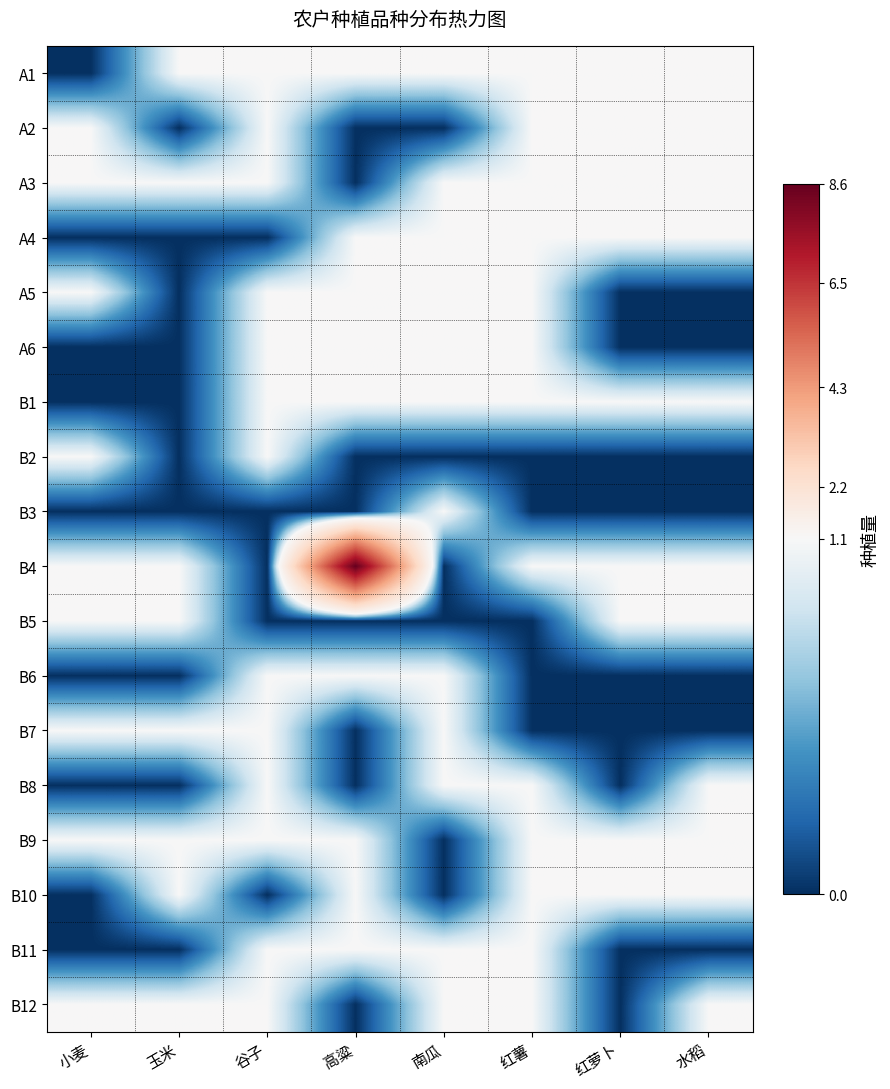

Reading right to left, extract all data points from this chart.

A1: 水稻=1.1	红萝卜=1.1	红薯=1.1	南瓜=1.1	高粱=1.1	谷子=1.1	玉米=1.1	小麦=0.0
A2: 水稻=1.1	红萝卜=1.1	红薯=1.1	南瓜=0.0	高粱=0.0	谷子=1.1	玉米=0.0	小麦=1.1
A3: 水稻=1.1	红萝卜=1.1	红薯=1.1	南瓜=1.1	高粱=0.0	谷子=1.1	玉米=1.1	小麦=1.1
A4: 水稻=1.1	红萝卜=1.1	红薯=1.1	南瓜=1.1	高粱=1.1	谷子=0.0	玉米=0.0	小麦=0.0
A5: 水稻=0.0	红萝卜=0.0	红薯=1.1	南瓜=1.1	高粱=1.1	谷子=1.1	玉米=0.0	小麦=1.1
A6: 水稻=0.0	红萝卜=0.0	红薯=1.1	南瓜=1.1	高粱=1.1	谷子=1.1	玉米=0.0	小麦=0.0
B1: 水稻=1.1	红萝卜=1.1	红薯=1.1	南瓜=1.1	高粱=1.1	谷子=1.1	玉米=0.0	小麦=0.0
B2: 水稻=0.0	红萝卜=0.0	红薯=0.0	南瓜=0.0	高粱=0.0	谷子=1.1	玉米=0.0	小麦=1.1
B3: 水稻=0.0	红萝卜=0.0	红薯=0.0	南瓜=1.1	高粱=0.0	谷子=0.0	玉米=0.0	小麦=0.0
B4: 水稻=1.1	红萝卜=1.1	红薯=1.1	南瓜=0.0	高粱=8.6	谷子=0.0	玉米=1.1	小麦=1.1
B5: 水稻=1.1	红萝卜=1.1	红薯=0.0	南瓜=0.0	高粱=0.0	谷子=0.0	玉米=1.1	小麦=1.1
B6: 水稻=0.0	红萝卜=0.0	红薯=0.0	南瓜=1.1	高粱=1.1	谷子=1.1	玉米=0.0	小麦=0.0
B7: 水稻=0.0	红萝卜=0.0	红薯=0.0	南瓜=1.1	高粱=0.0	谷子=1.1	玉米=1.1	小麦=1.1
B8: 水稻=1.1	红萝卜=0.0	红薯=1.1	南瓜=1.1	高粱=0.0	谷子=1.1	玉米=0.0	小麦=0.0
B9: 水稻=1.1	红萝卜=1.1	红薯=1.1	南瓜=0.0	高粱=1.1	谷子=1.1	玉米=1.1	小麦=1.1
B10: 水稻=1.1	红萝卜=1.1	红薯=1.1	南瓜=0.0	高粱=1.1	谷子=0.0	玉米=1.1	小麦=0.0
B11: 水稻=0.0	红萝卜=0.0	红薯=1.1	南瓜=1.1	高粱=1.1	谷子=1.1	玉米=0.0	小麦=0.0
B12: 水稻=1.1	红萝卜=0.0	红薯=1.1	南瓜=1.1	高粱=0.0	谷子=1.1	玉米=1.1	小麦=1.1